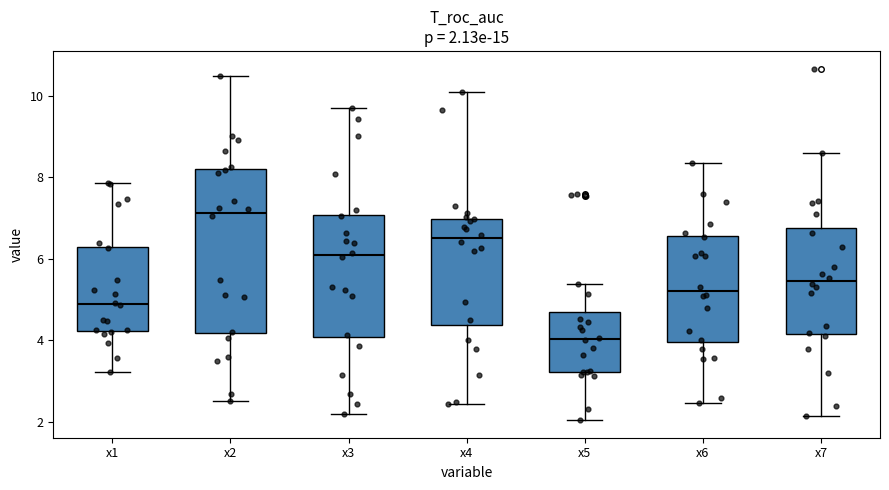

Which box has the highest median line?

x2